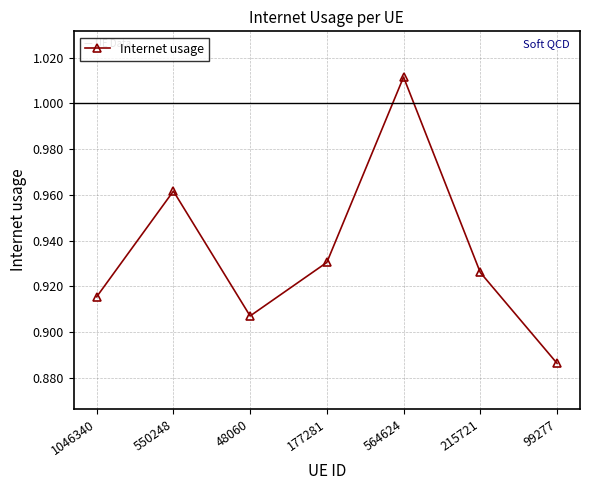

Rank the categories by value from highest to lowest.

564624, 550248, 177281, 215721, 1046340, 48060, 99277